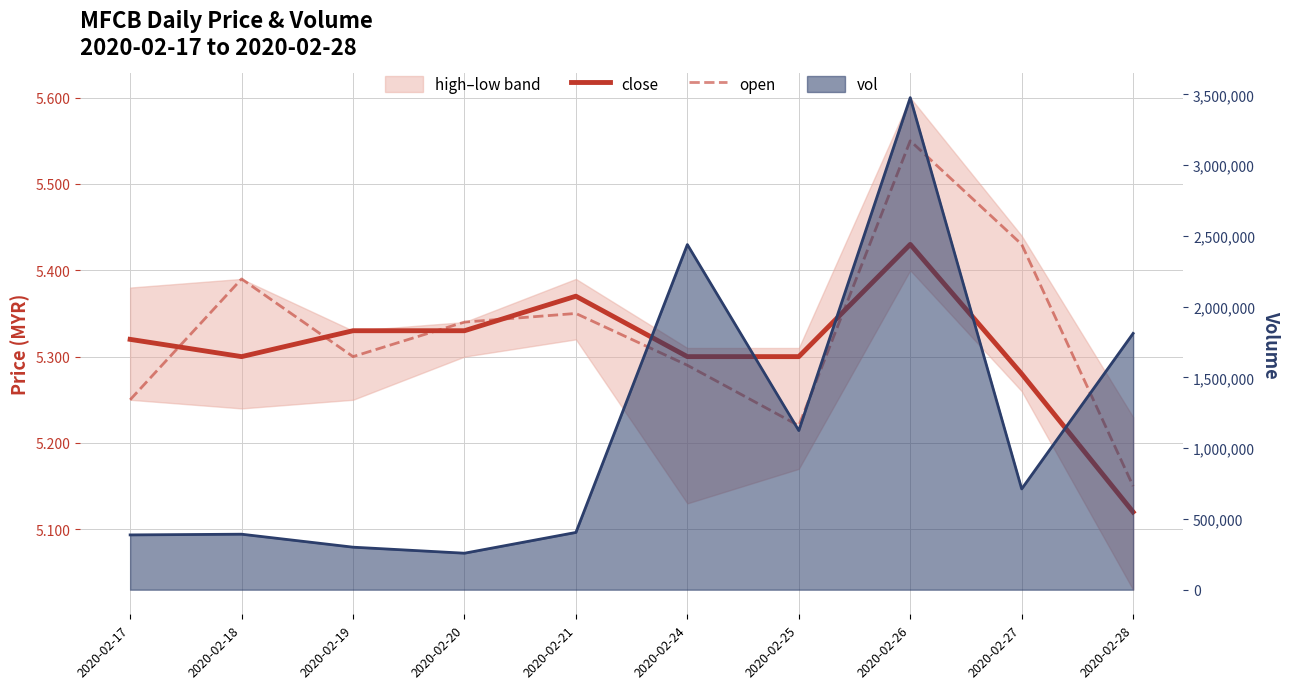

What is the maximum value for close?

5.4